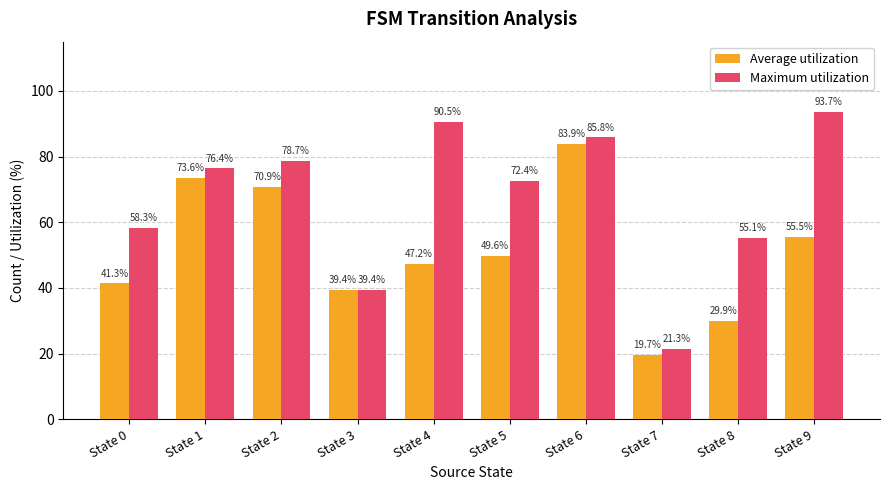

Is it true that Maximum utilization equals 85.8 at State 6?

True